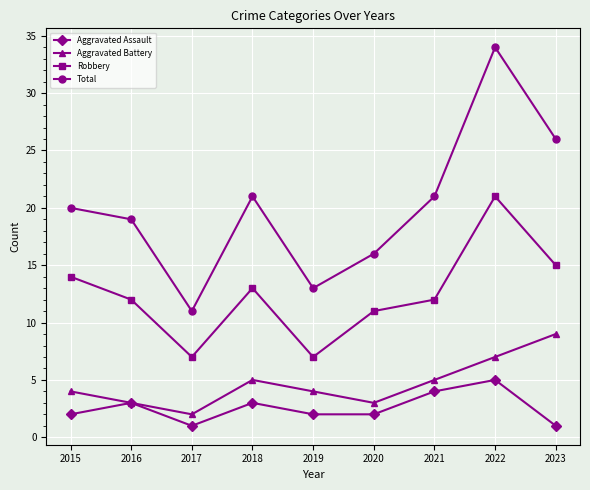

At which category does Total reach its first local valley?

2017